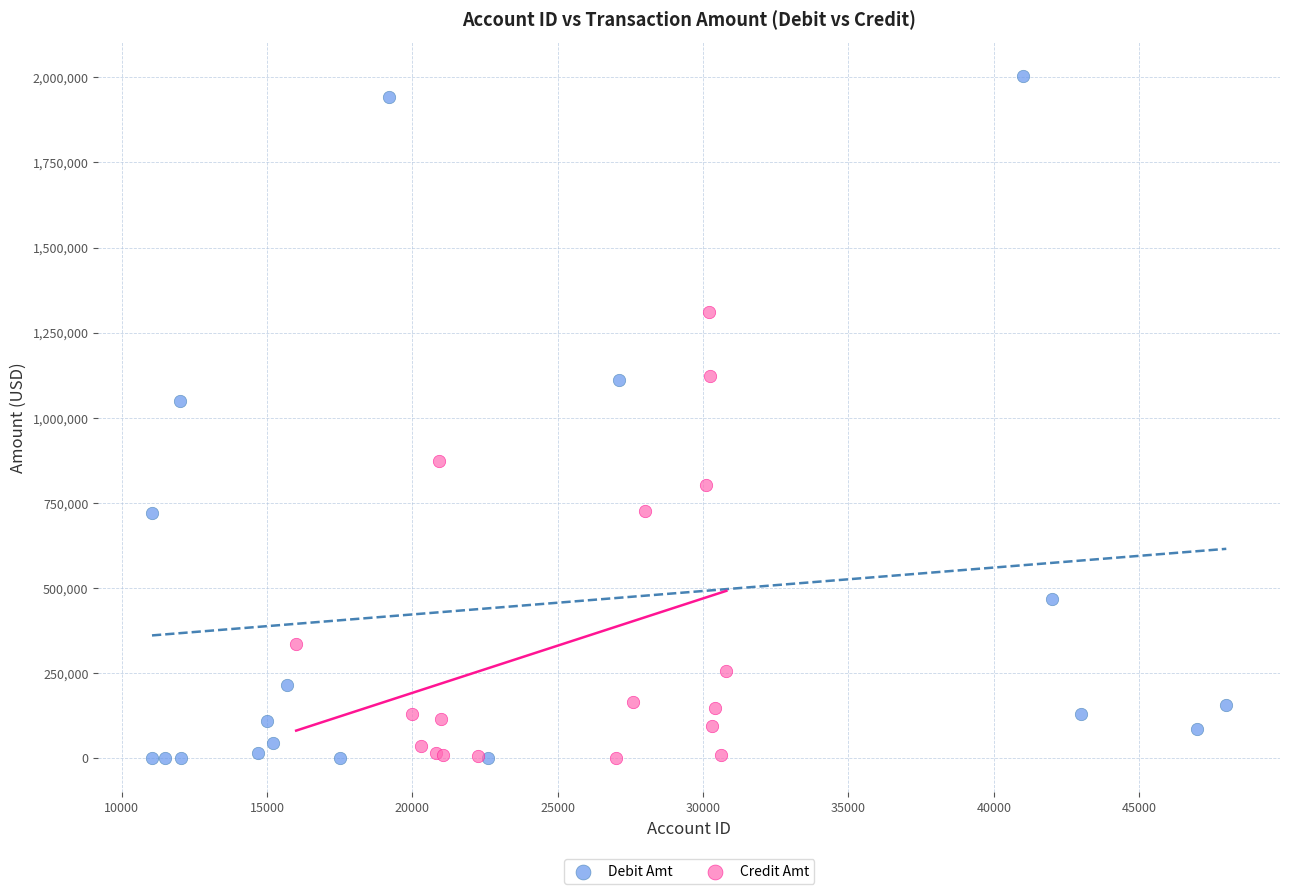

Which series reaches the maximum Y coordinate?

Debit Amt